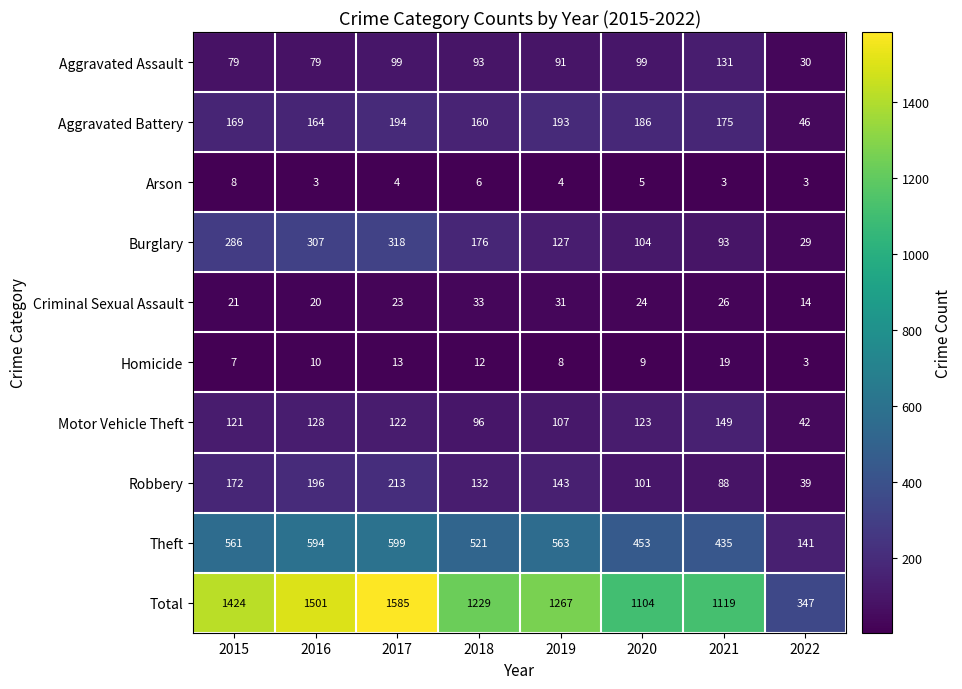

What is the sum of the Motor Vehicle Theft values at 2021 and 2018?

245